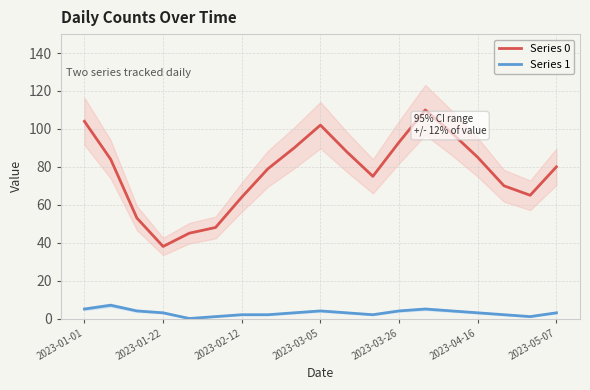

What is the minimum value for Series 0?

38